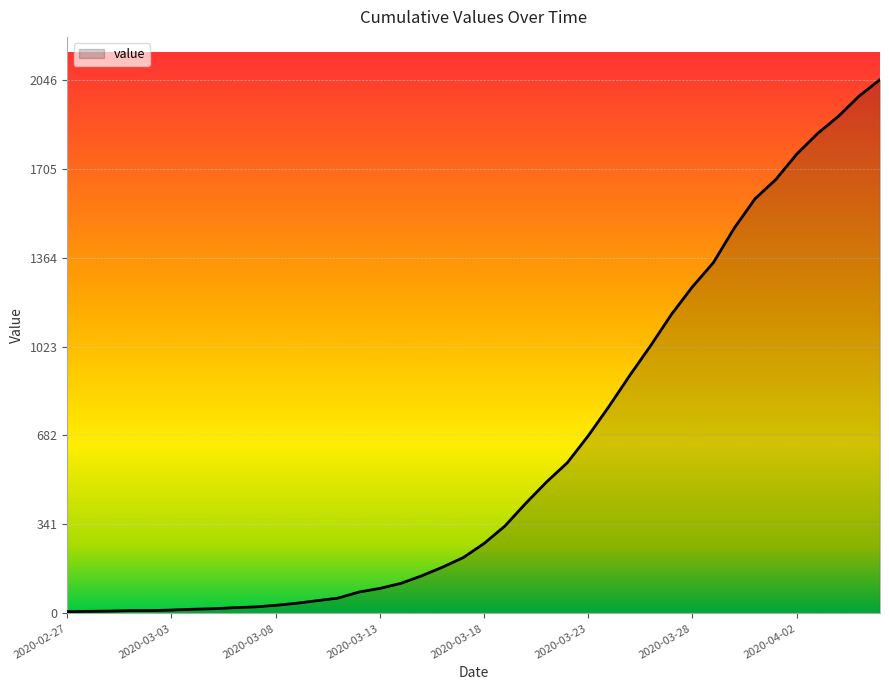

What is the maximum value shown in the chart?

2046